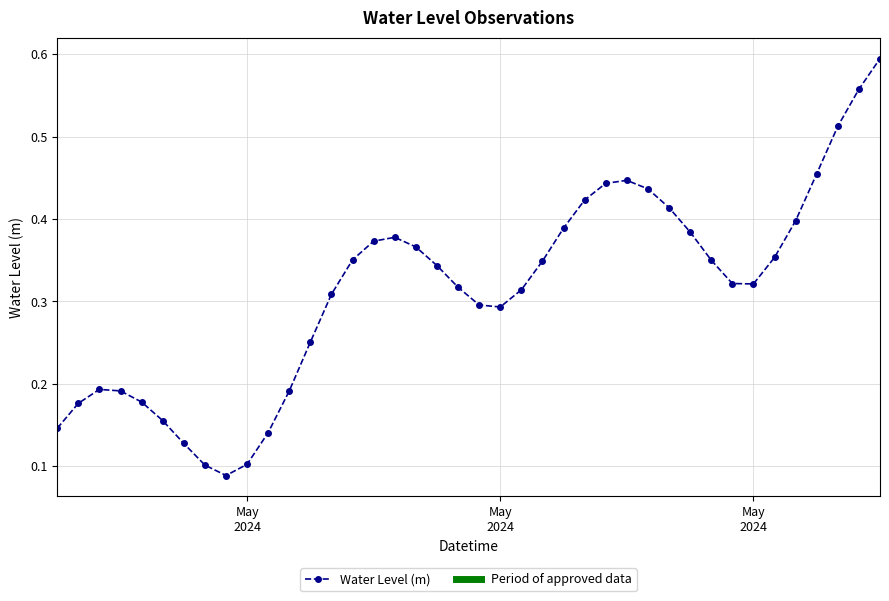

What is the sum of all values?

12.5